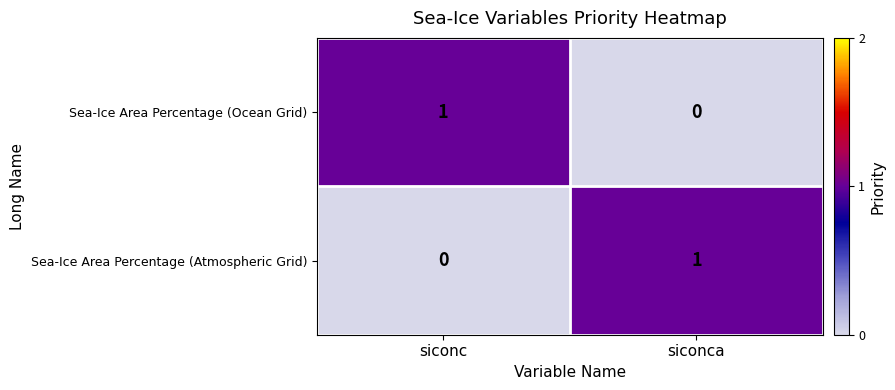

What is the greatest value displayed?

1